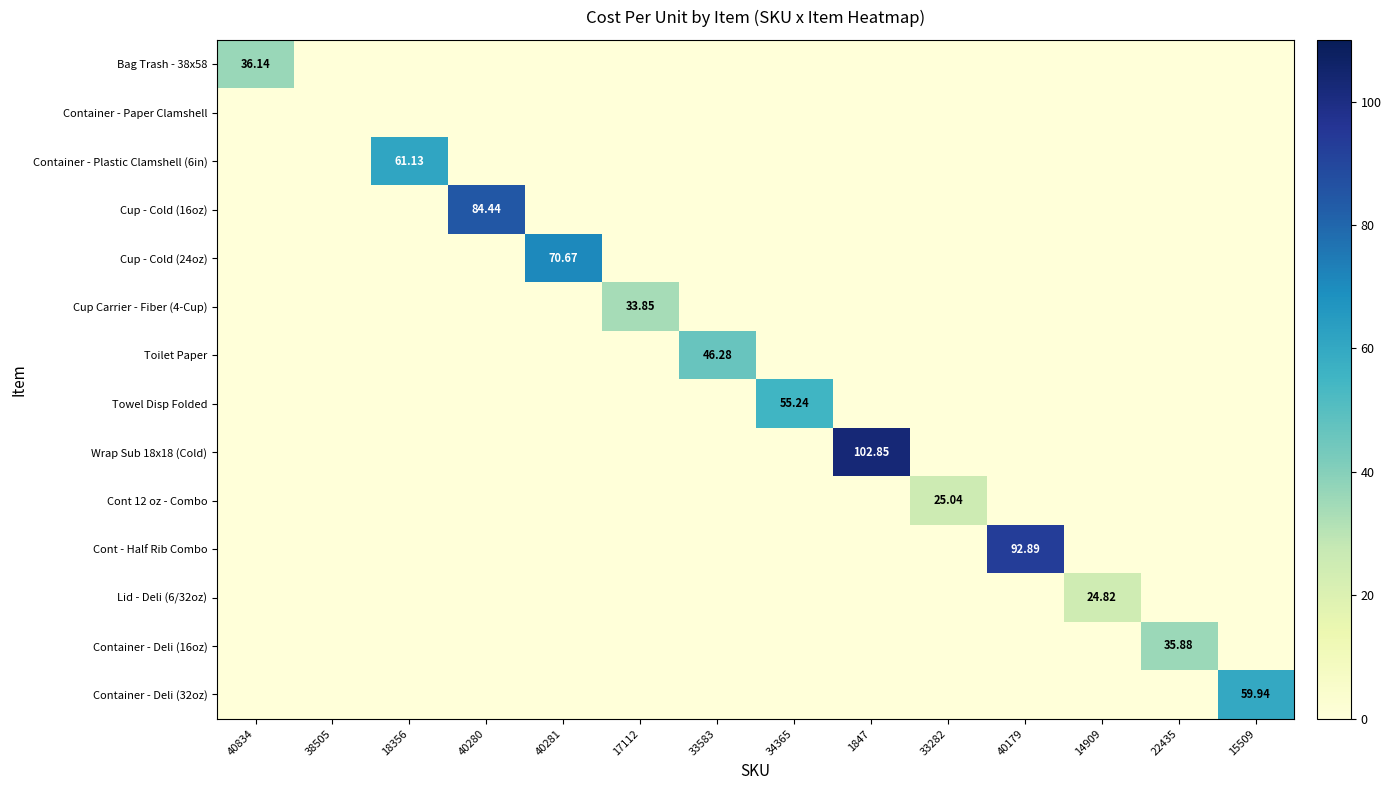

At which category does the chart reach its peak across all series?

1847